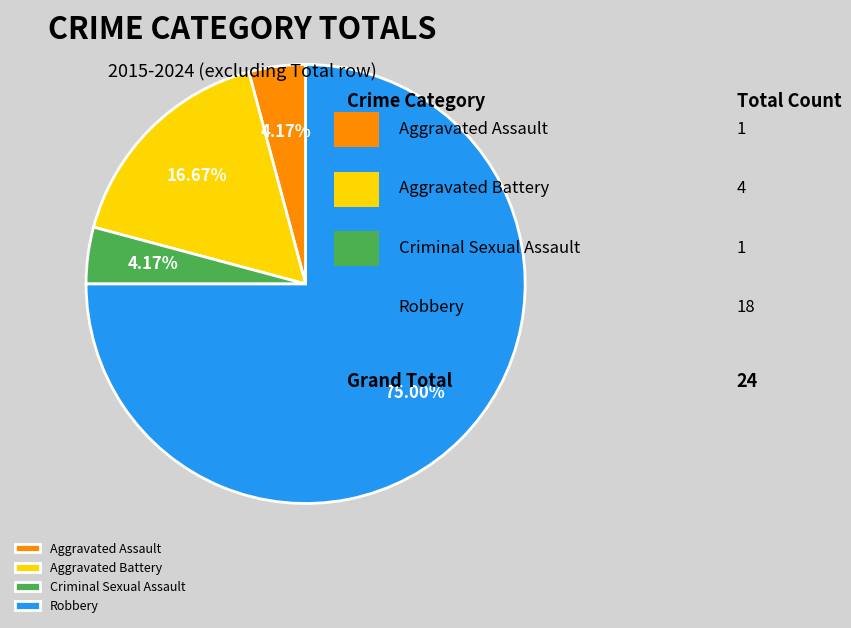

How many segments does this pie chart have?

4